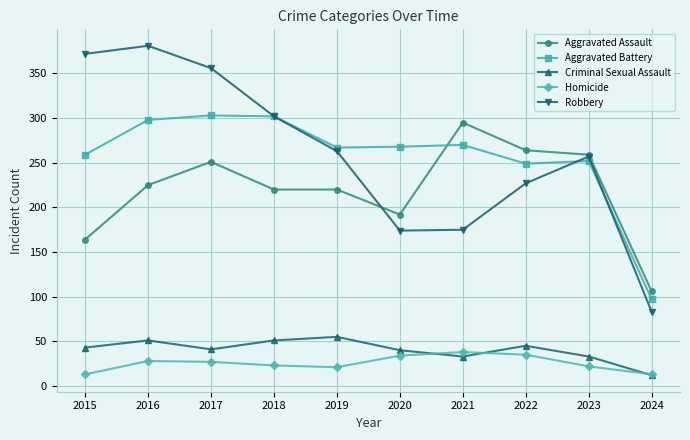

What is the value of the Aggravated Battery point at the 9th from the left?

252